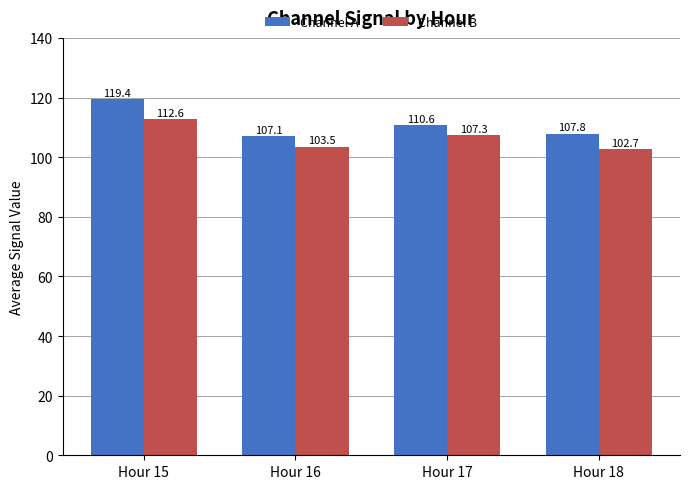

What is the sum of all Channel A values?

444.9